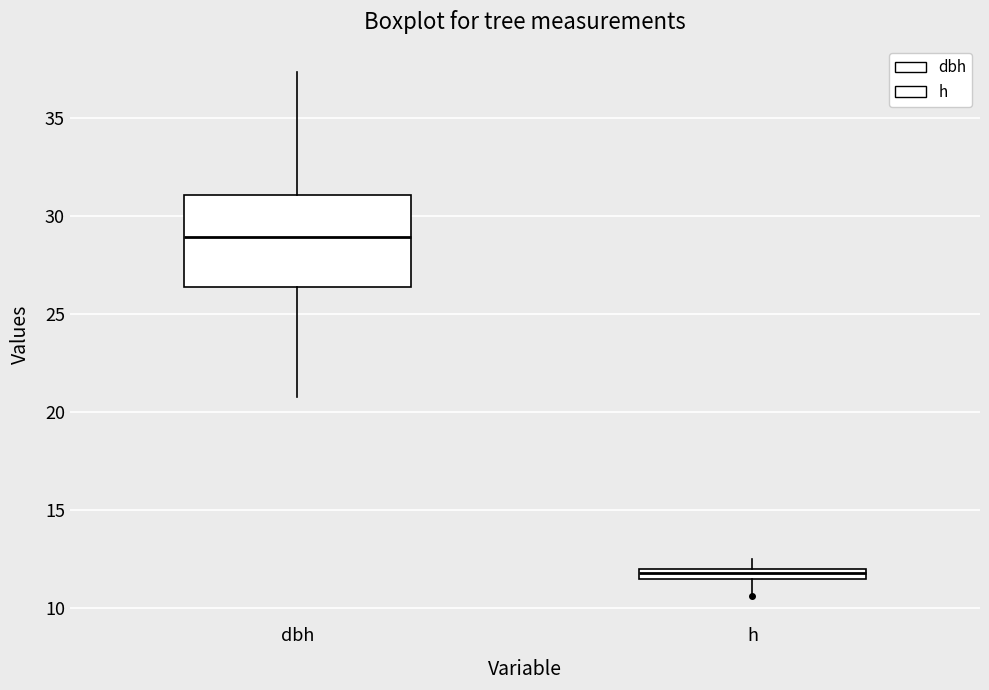

Where does the lower whisker of the box for h end on the y-axis? The values are not printed on the chart, so give them approximately, as read against the axis.

10.5